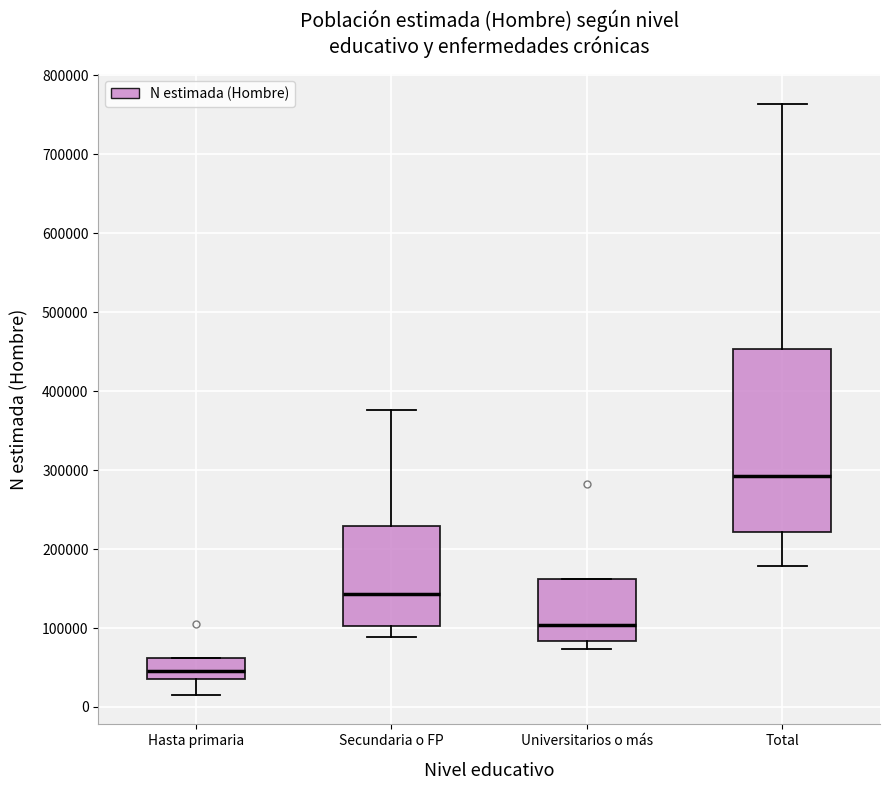

Where does the lower whisker of the box for Secundaria o FP end on the y-axis? The values are not printed on the chart, so give them approximately, as read against the axis.

90000